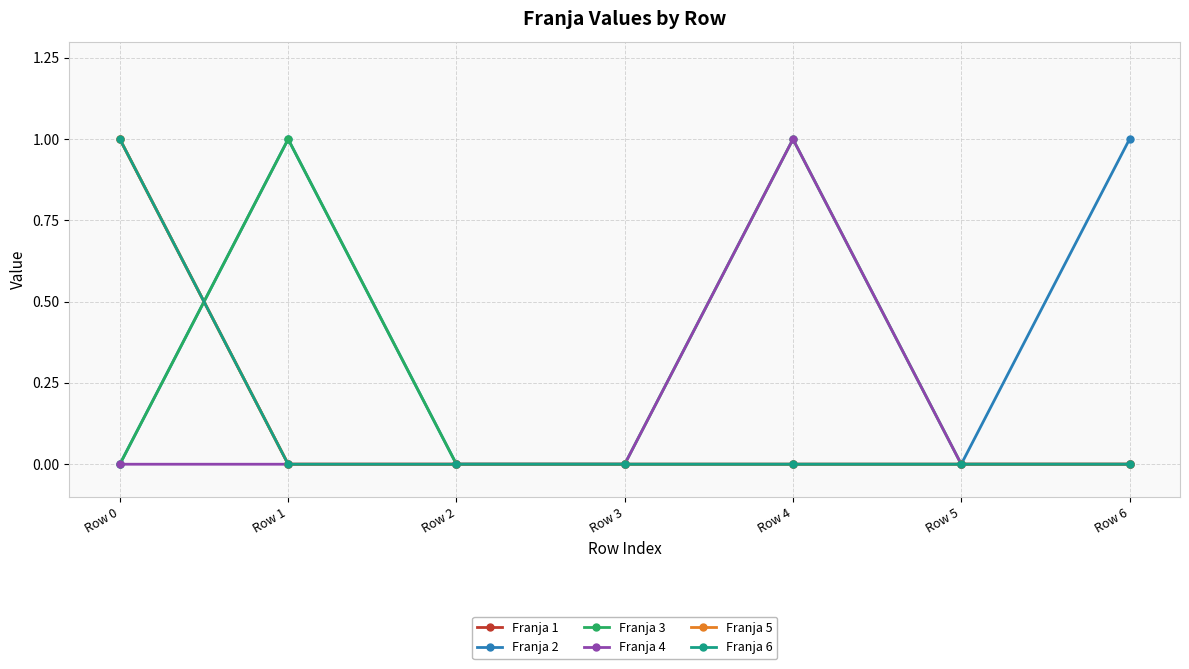

Is this an area chart (filled region under the line)?

No